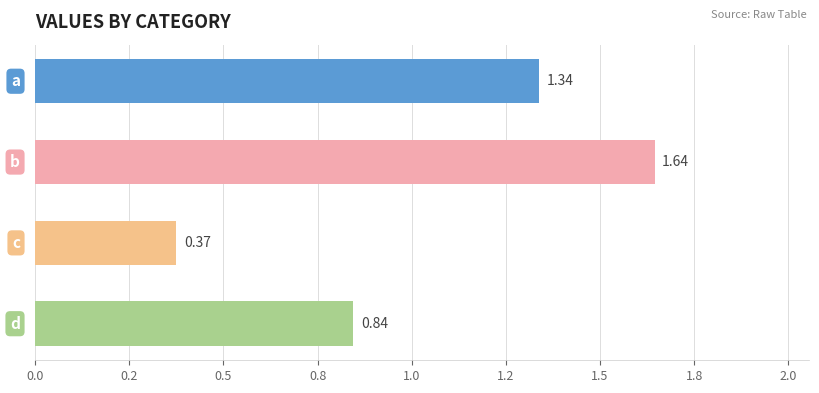

Does the chart contain any negative values?

No